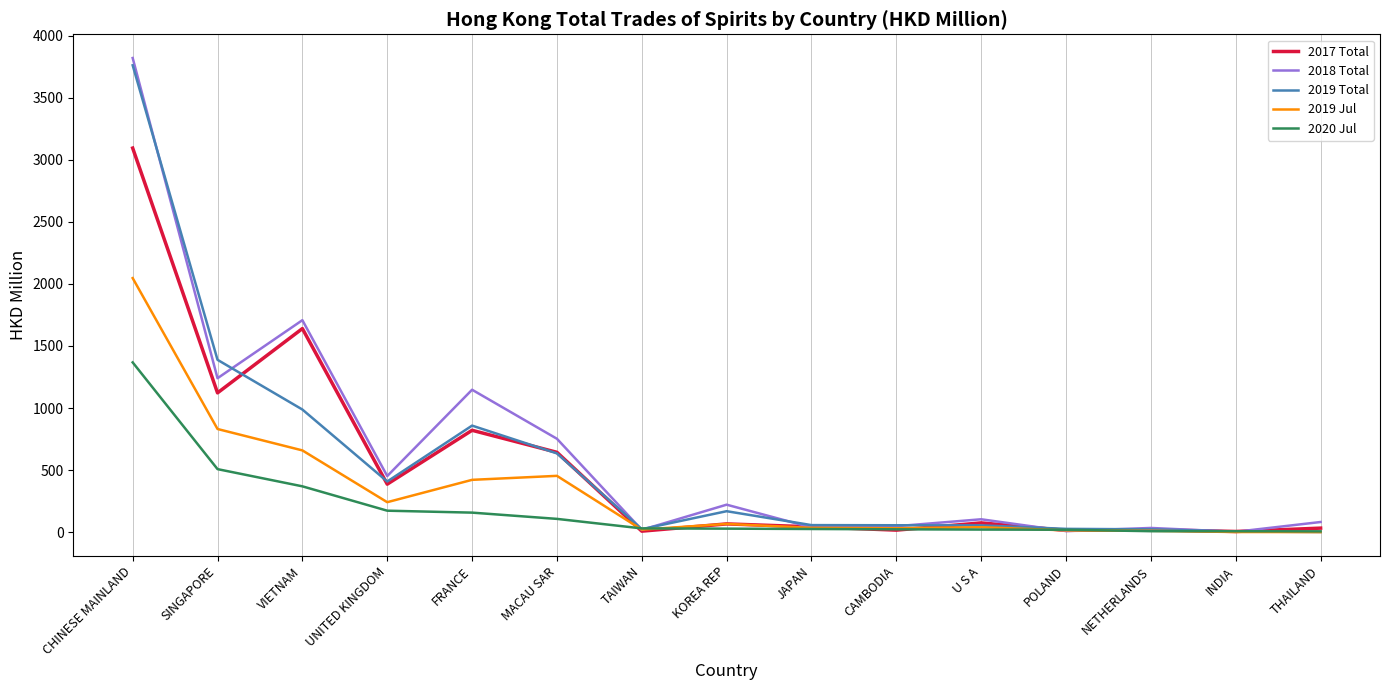

What is the maximum value shown in the chart?

3819.1